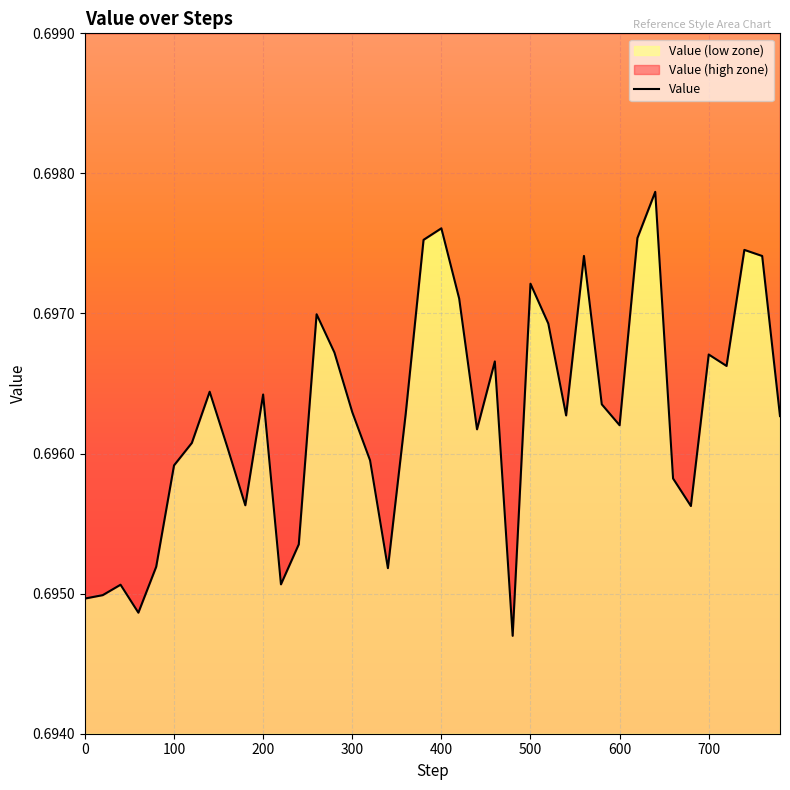

What is the value of the 30th point from the left?

0.7